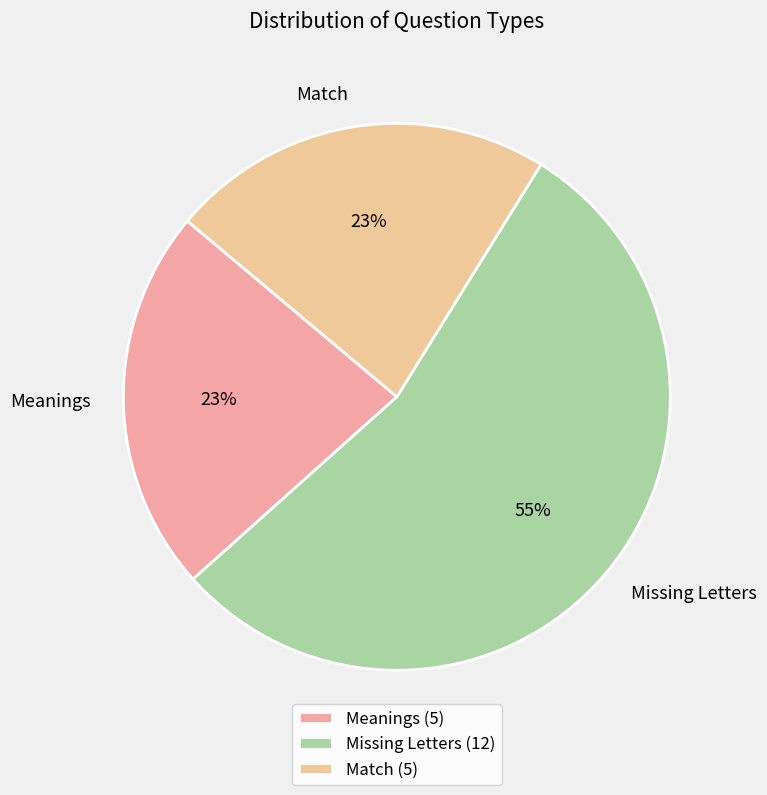

Approximately how many times larger is the value at Meanings compared to Match?

1.0